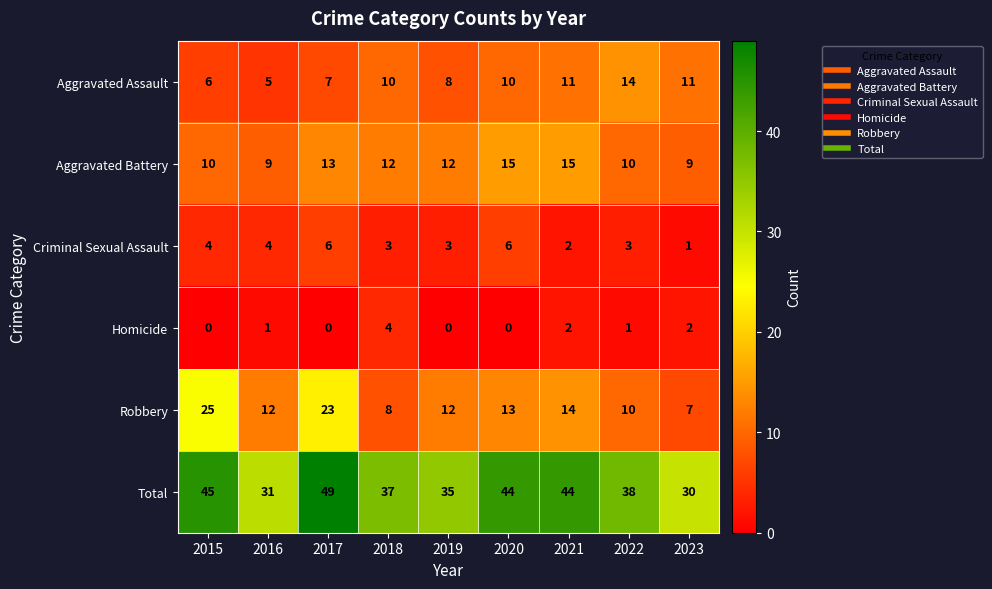

Where does the Criminal Sexual Assault series first go above 3?

2015